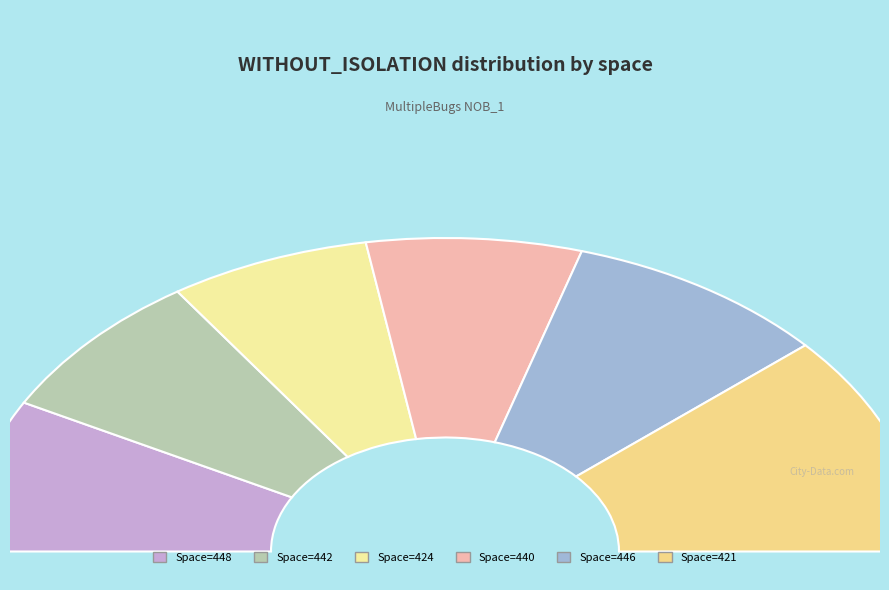

Which has a higher value, 440 or 442?

442